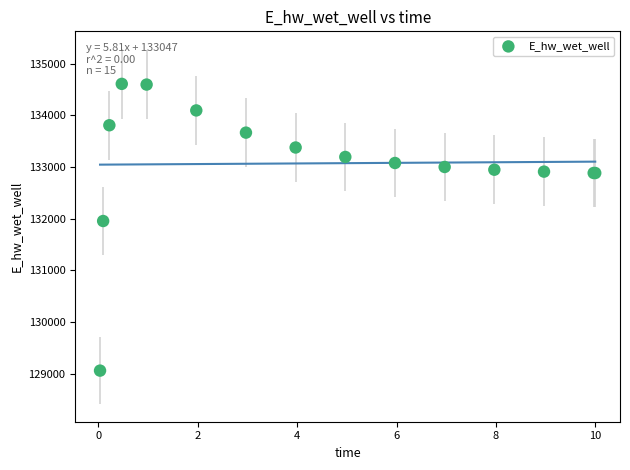

What Y value in the scatter plot is closest to 131836?

131956.8